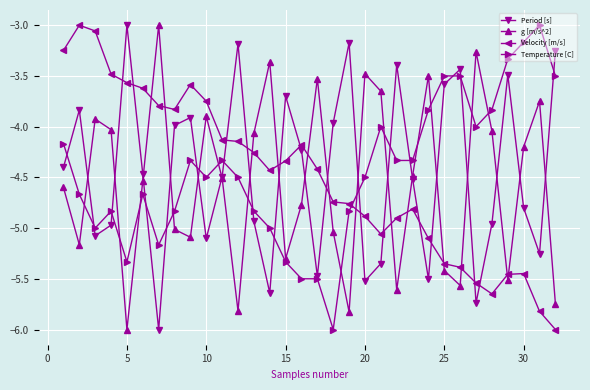

True or false: Period [s] has more than 2 interior local peaks.

True